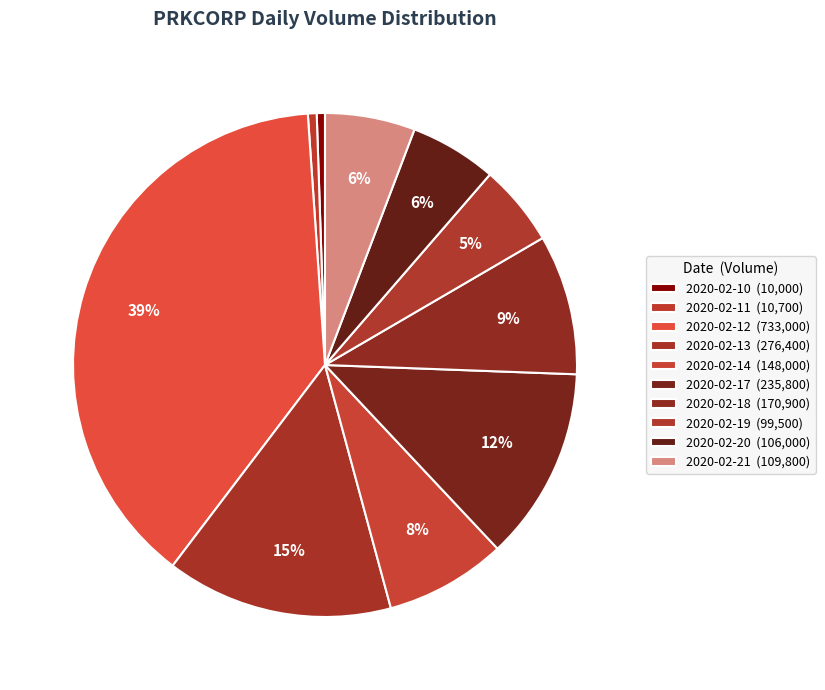

The 2020-02-21 slice represents 1% of the pie. True or false?

False